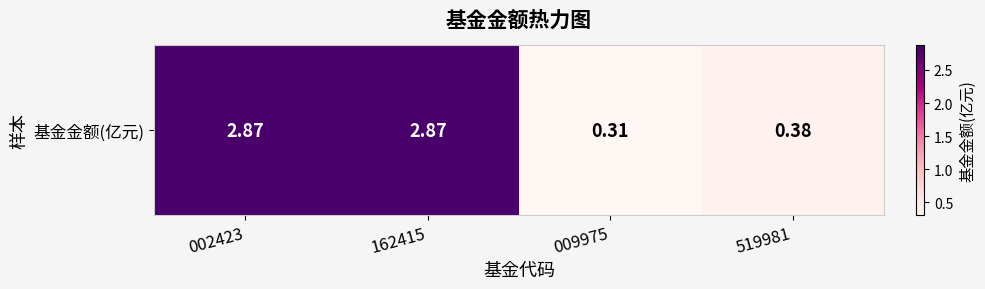

What is the smallest value displayed?

0.3